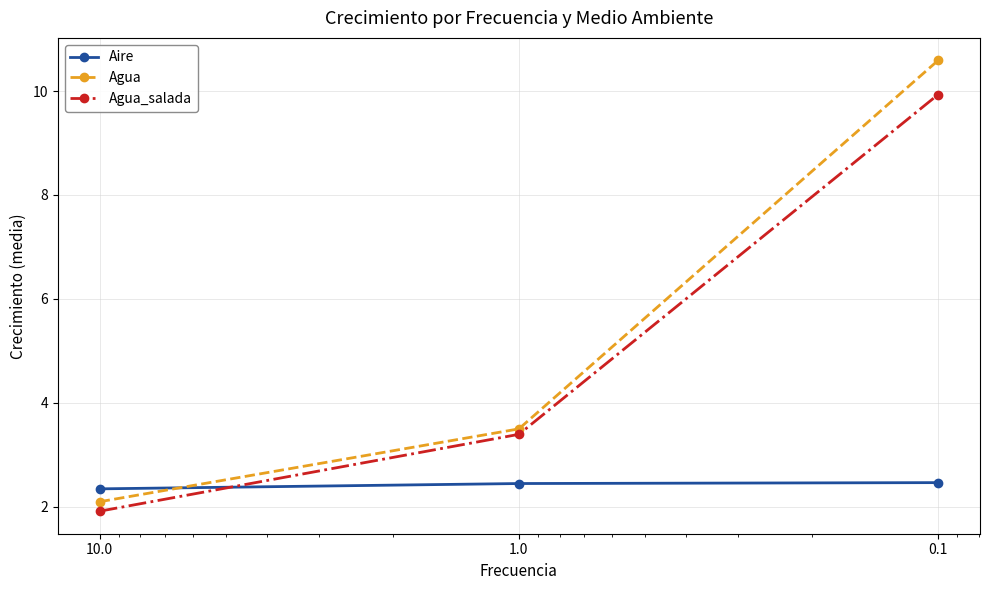

What is the spread (max minus min) of values at 0.1?

8.1